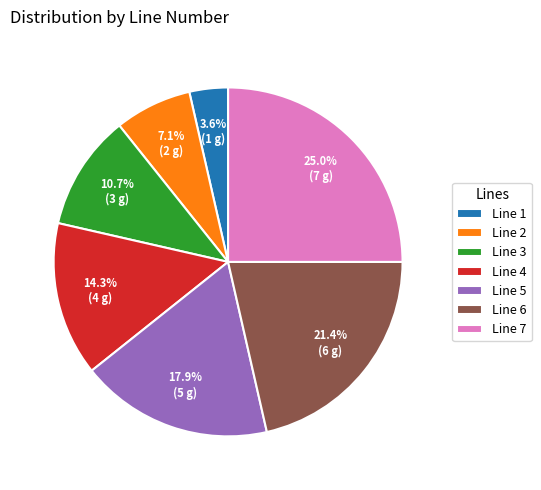

The Line 2 slice represents 16% of the pie. True or false?

False